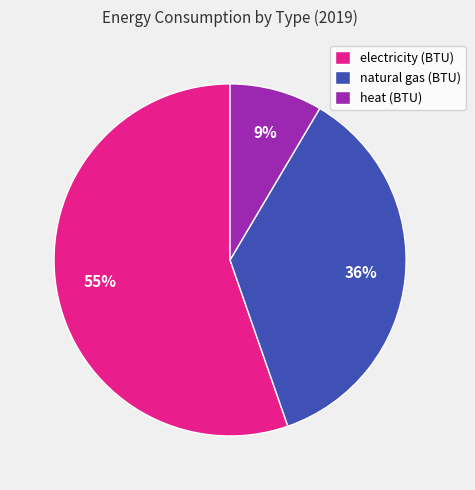

To the nearest percent, what is the average slice percentage?

33%